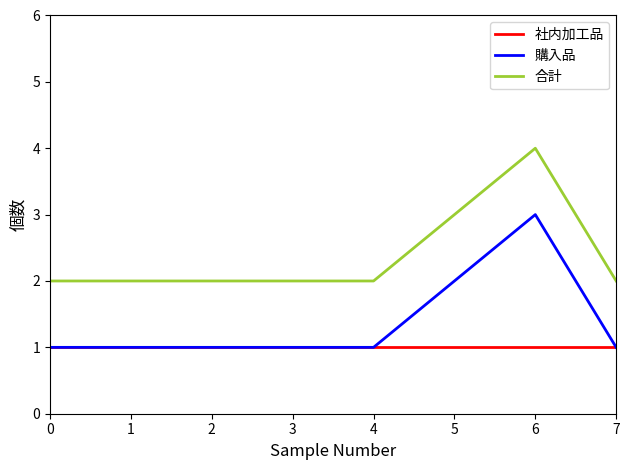

Reading left to right, what are all the values shown in this chart?

社内加工品: 1	1	1	1	1	1	1	1
購入品: 1	1	1	1	1	2	3	1
合計: 2	2	2	2	2	3	4	2